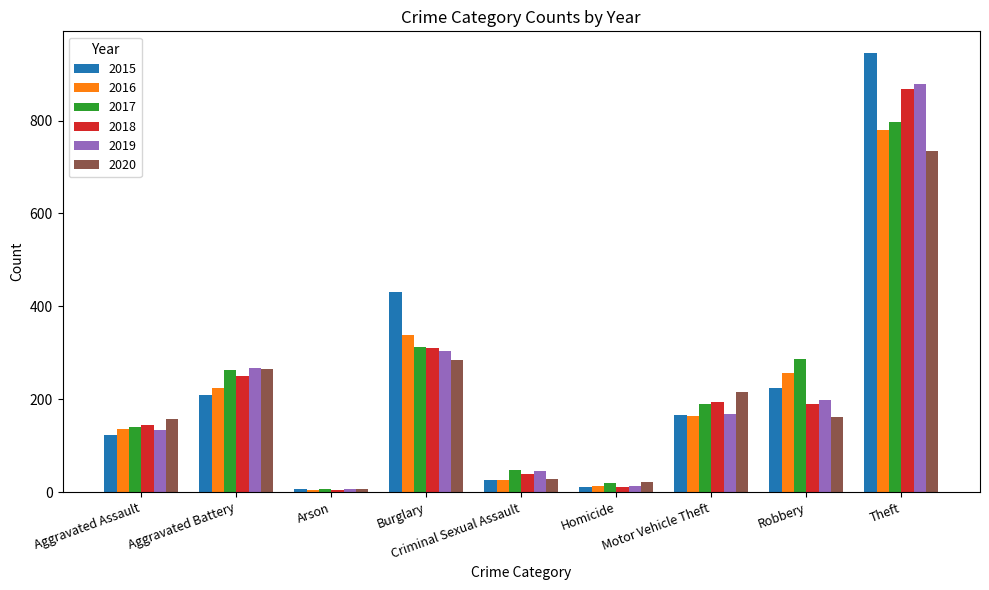

How many values in the 2019 series are below 168?

4